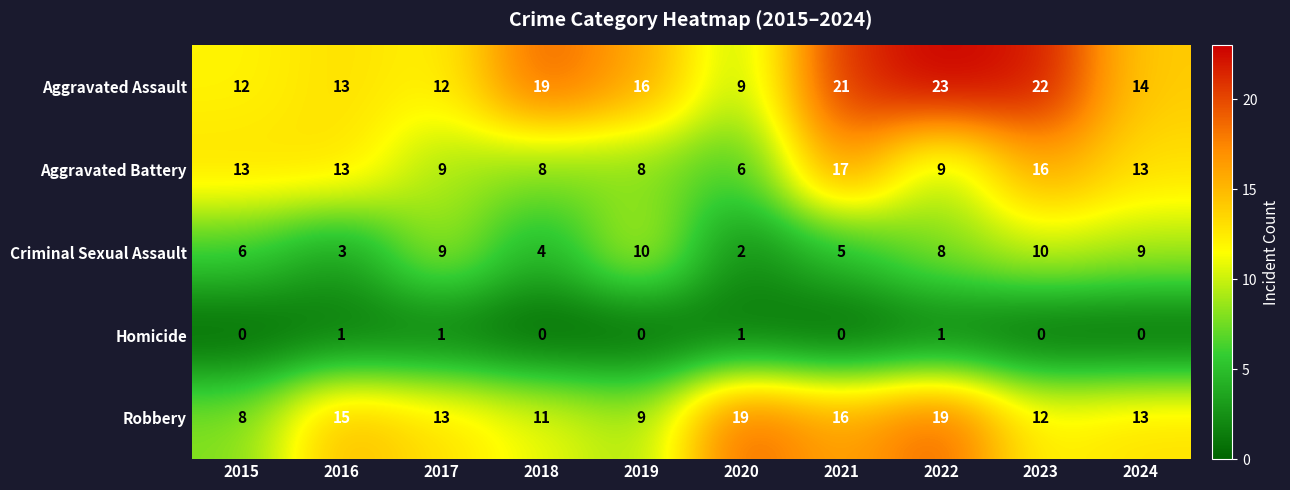

At which label does Aggravated Assault first exceed 16?

2018